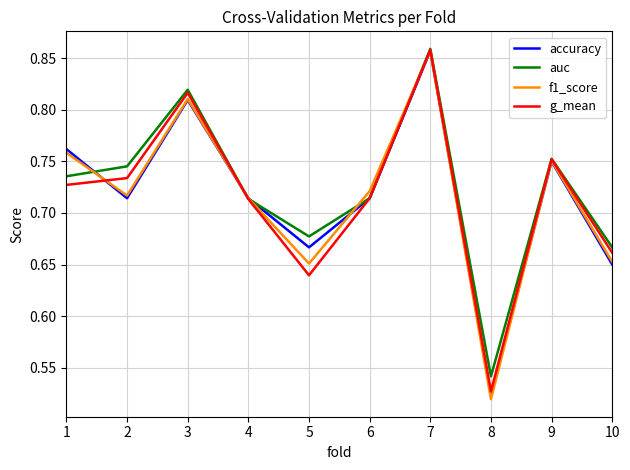

How many interior local peaks does the f1_score series have?

3